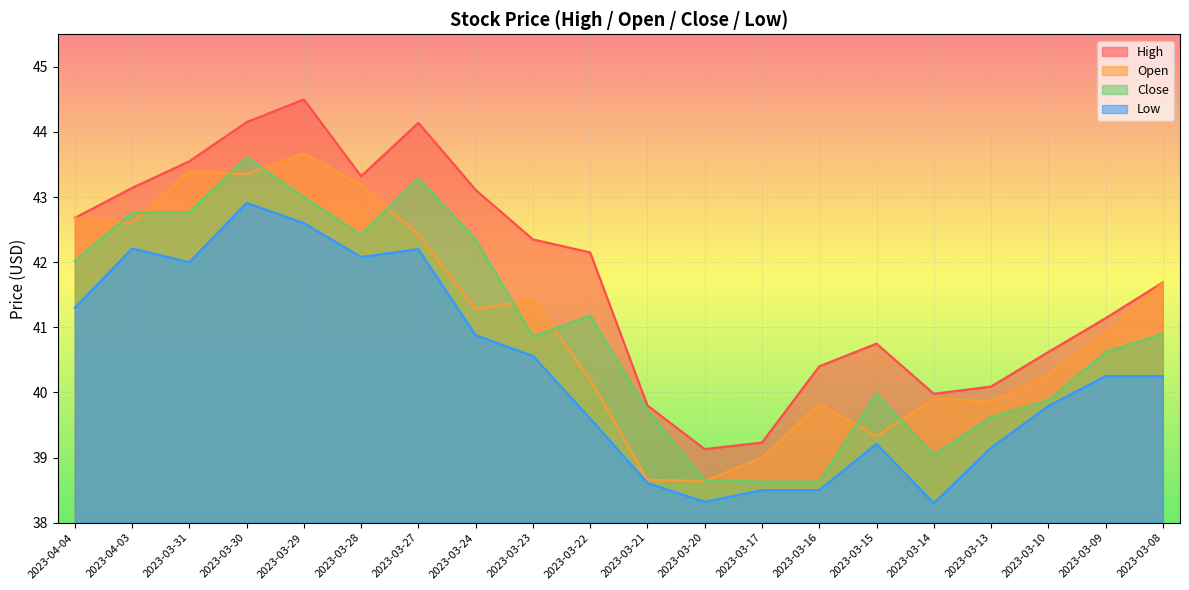

What is the label of the 20th point from the right?

2023-04-04